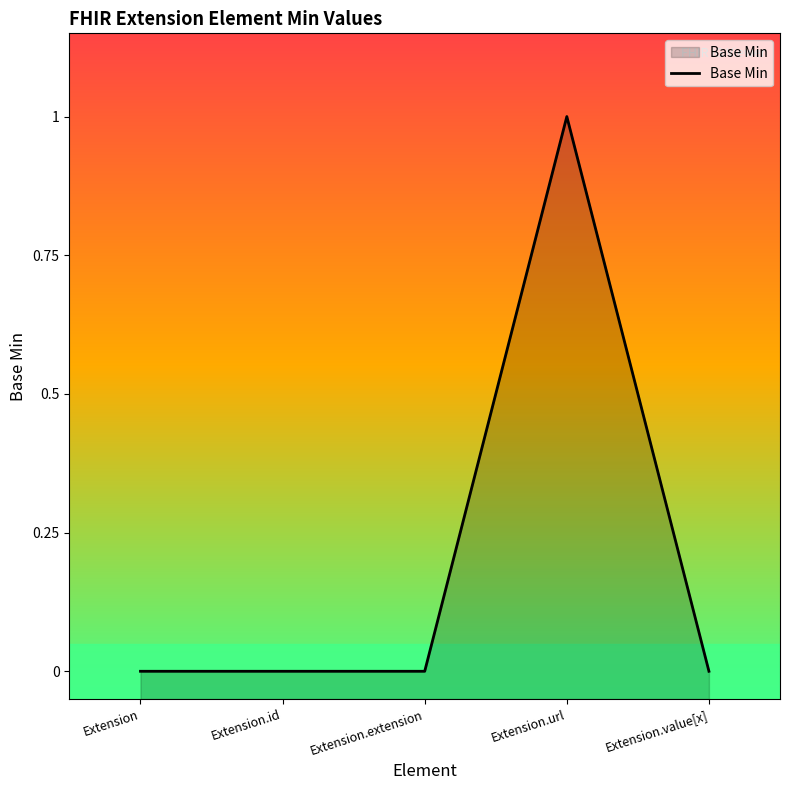

Count the values in the range 0 to 1.

5